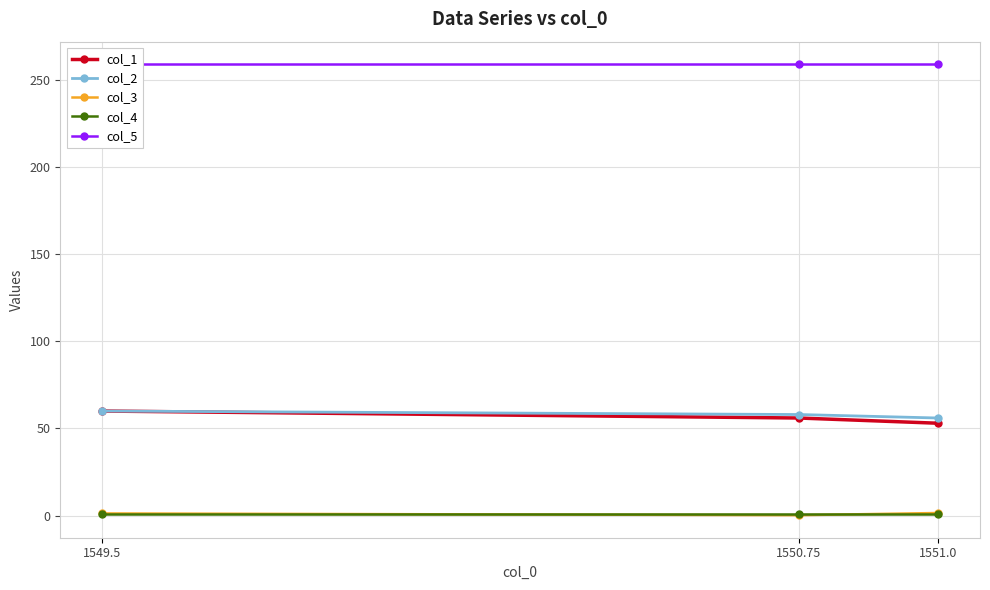

Does the chart have visible grid lines?

Yes